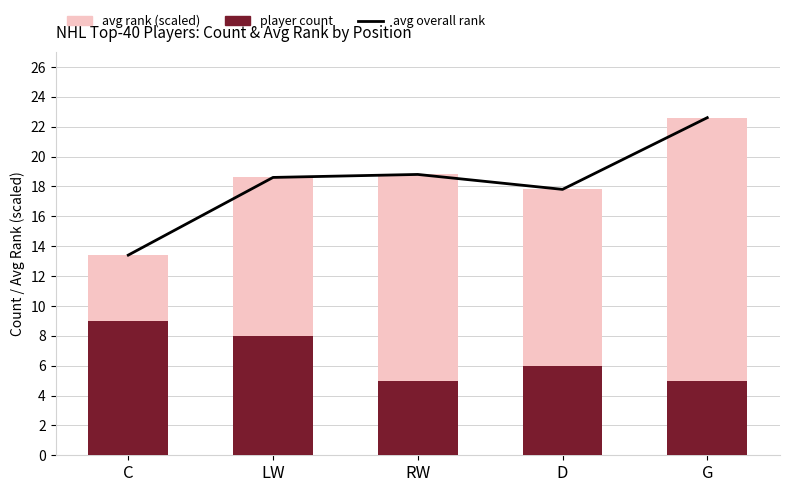

Between C and G, which series saw the biggest shift?

avg overall rank